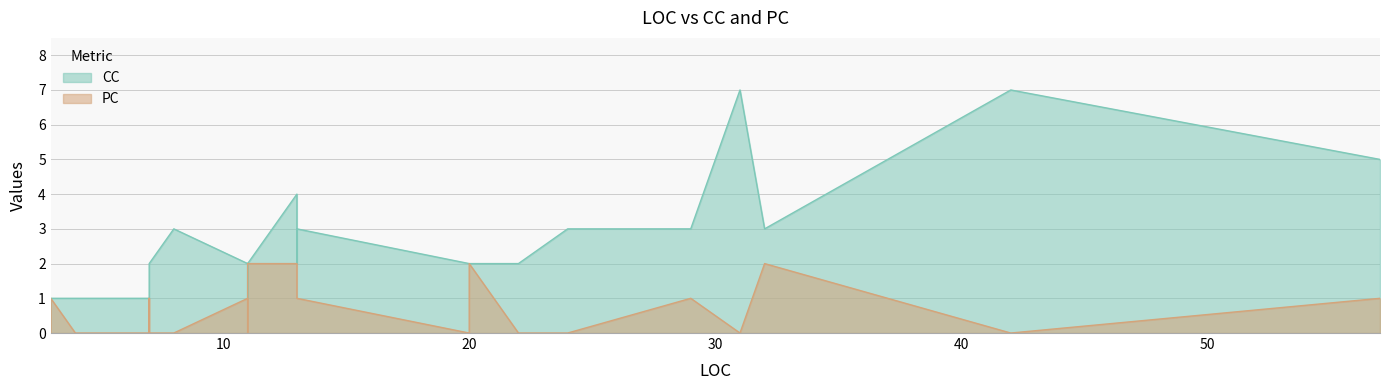

What is the average value of the CC series?

3